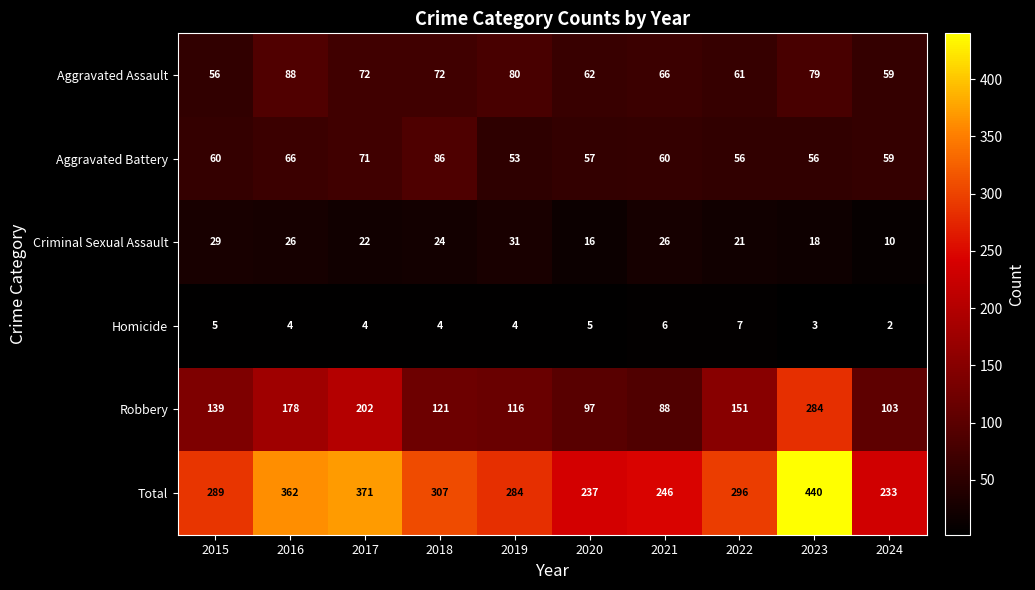

How many Homicide values are between 4 and 5?

6